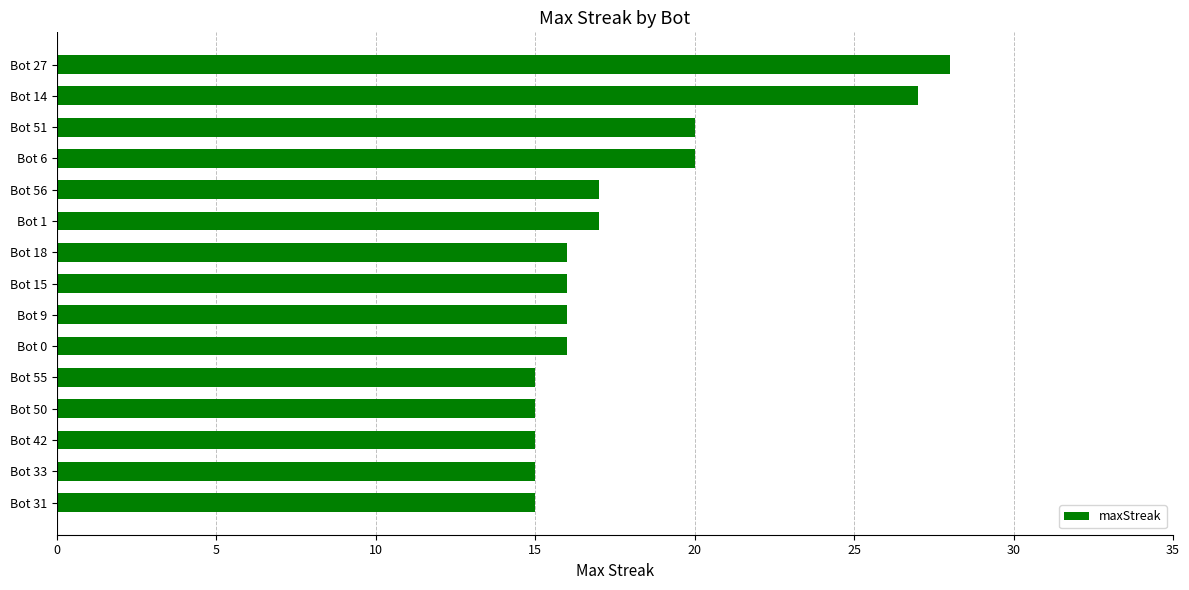

What is the sum of the values at Bot 55 and Bot 9?

31